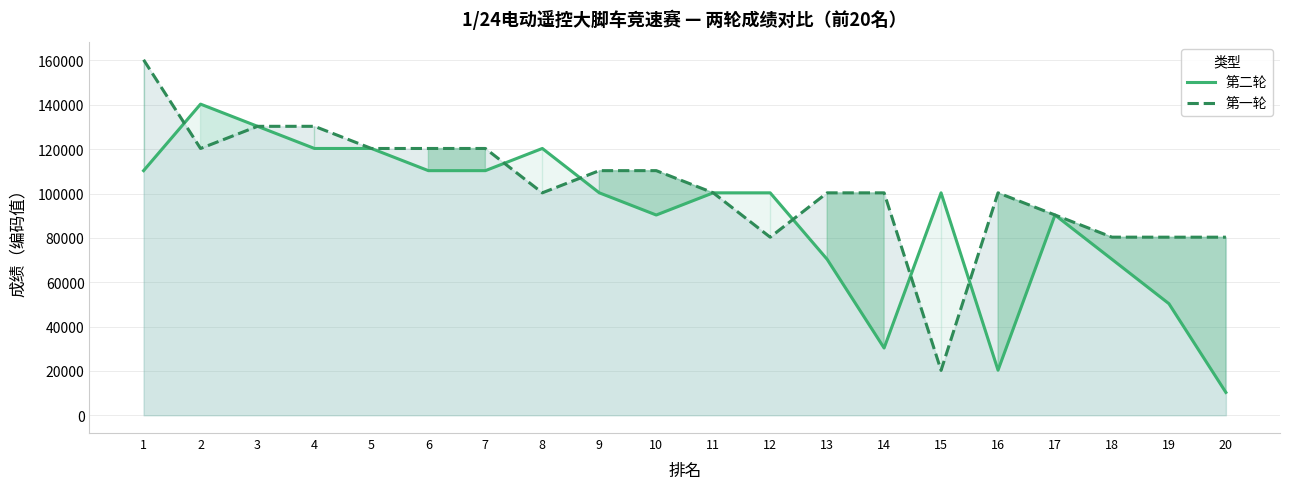

What is the value of the 第一轮 point at the 8th from the left?

100309